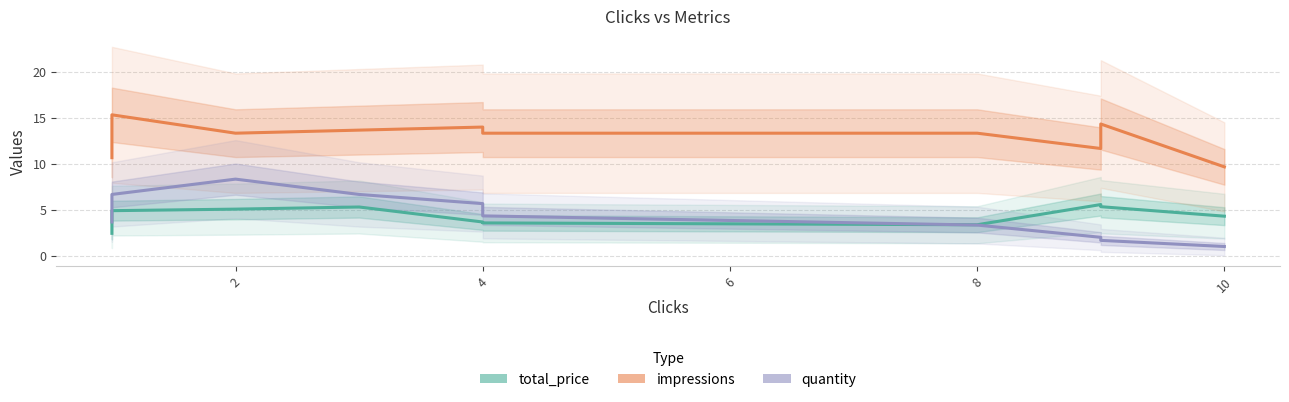

At 10, list the series in order from largest to smallest.

impressions, total_price, quantity